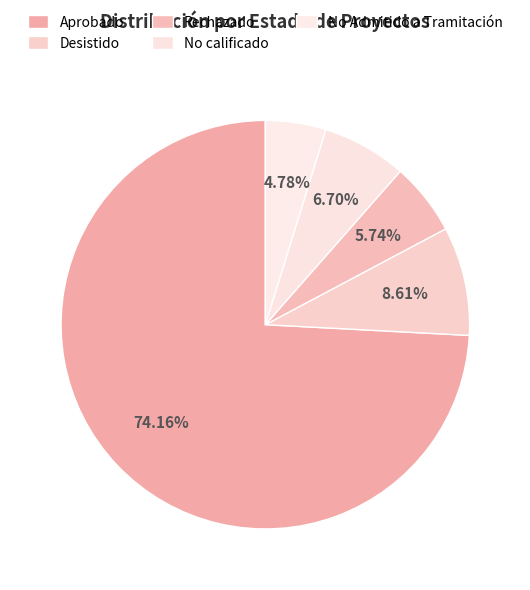

Which slice is the largest?

Aprobado